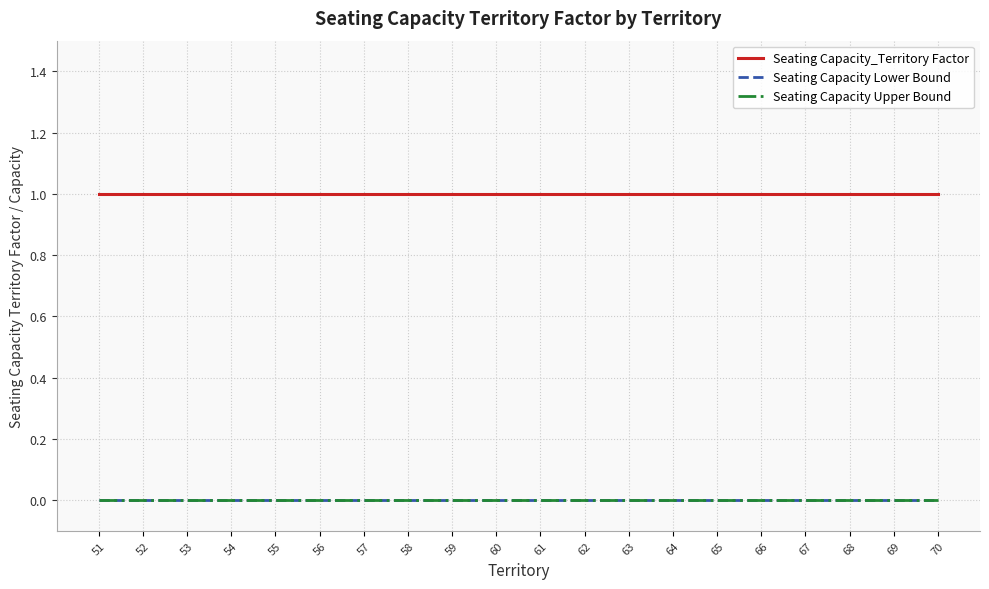

Is this an area chart (filled region under the line)?

No